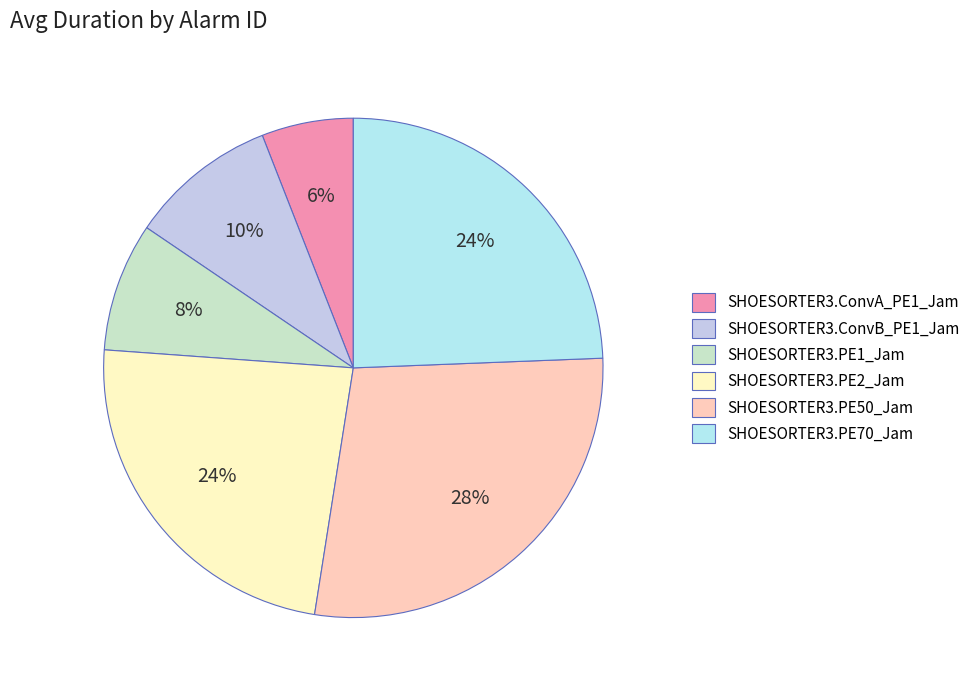

The SHOESORTER3.PE2_Jam slice represents 24% of the pie. True or false?

True